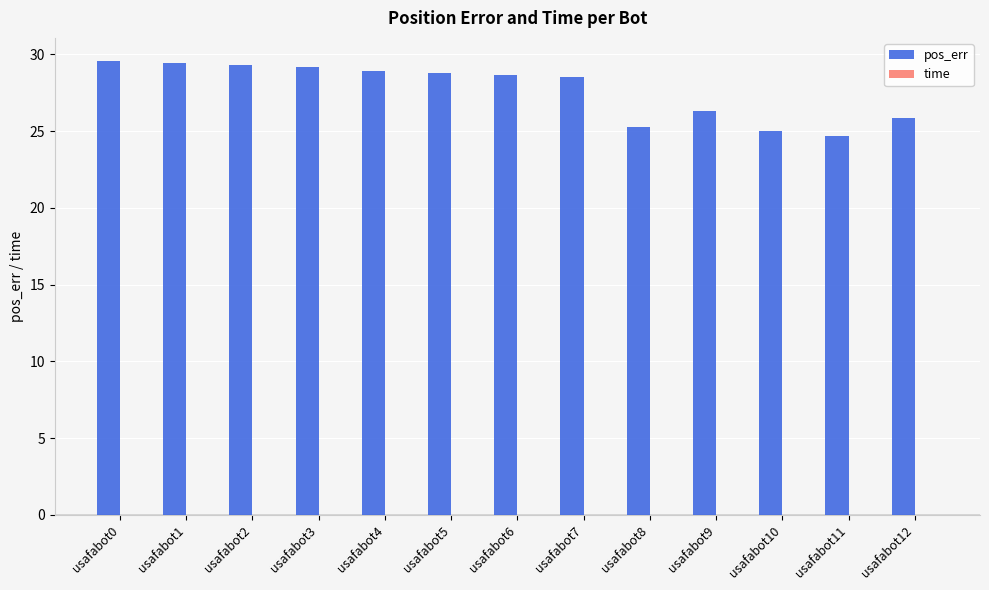

Count the number of data series in this chart.

2